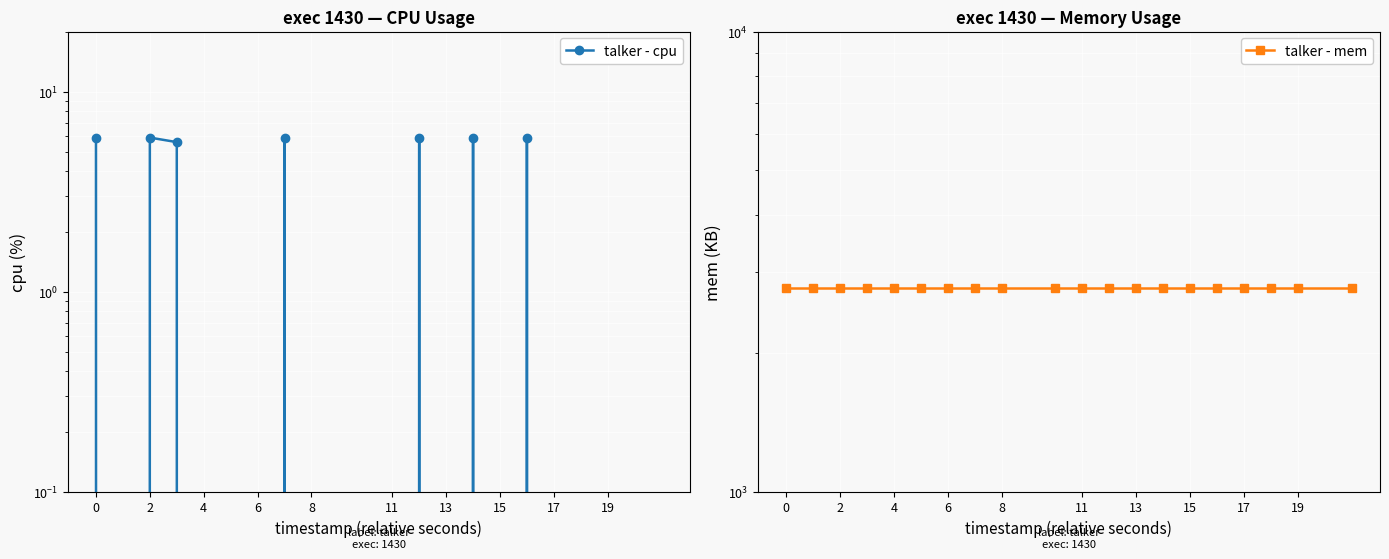

Reading right to left, transcribe all the data shown in this chart.

talker - cpu: 0.0	0.0	0.0	0.0	5.9	0.0	5.9	0.0	5.9	0.0	0.0	0.0	5.9	0.0	0.0	0.0	5.6	5.9	0.0	5.9
talker - mem: 2772.0	2772.0	2772.0	2772.0	2772.0	2772.0	2772.0	2772.0	2772.0	2772.0	2772.0	2772.0	2772.0	2772.0	2772.0	2772.0	2772.0	2772.0	2772.0	2772.0